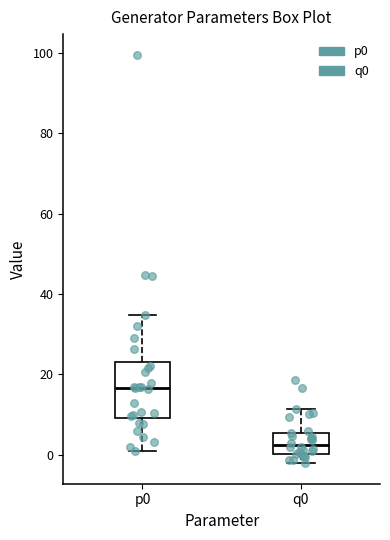

Which box has the lowest median line?

q0